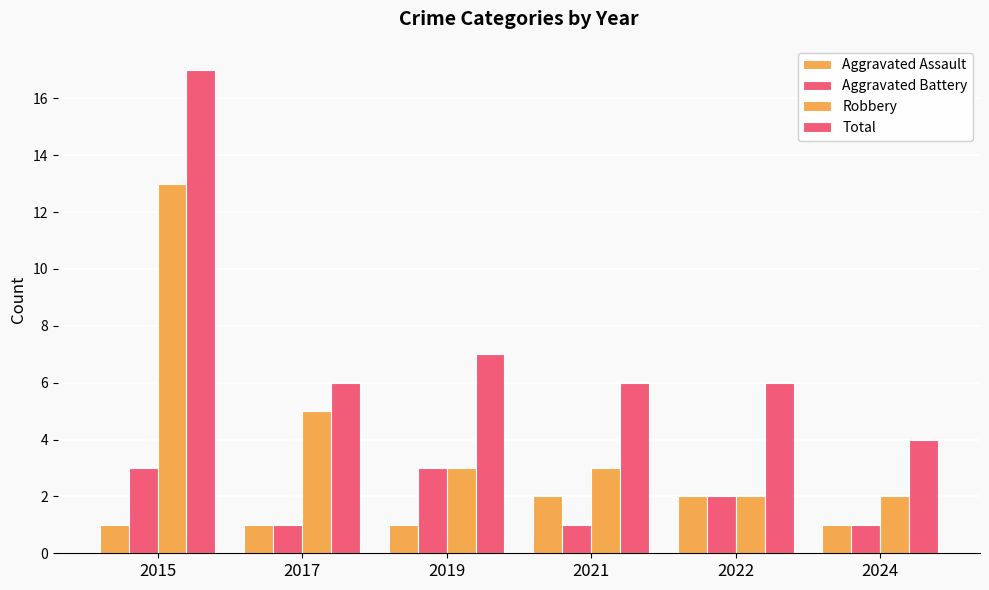

Does the chart contain stacked bars?

No